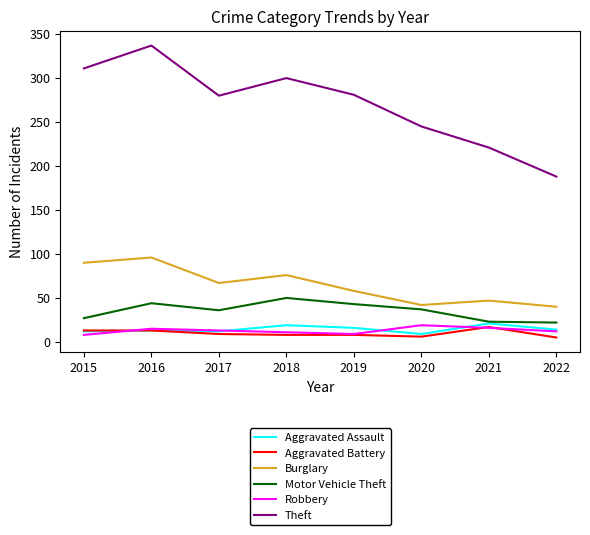

What is the difference between the Aggravated Battery values at 2015 and 2018?

5